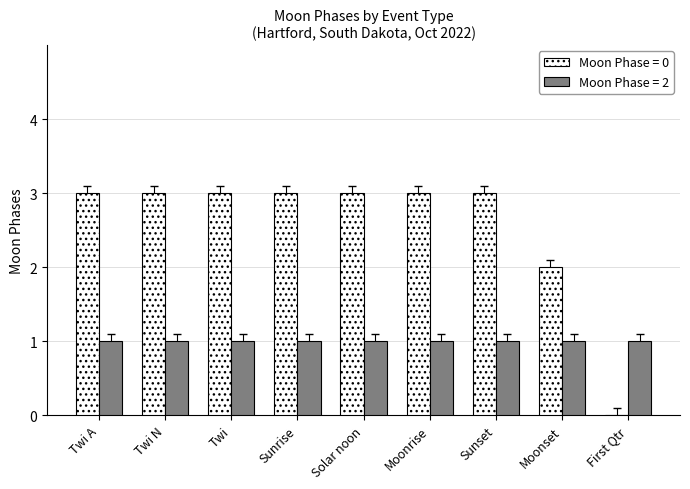

Between Twi A and Moonset, which series saw the biggest shift?

Moon Phase = 0